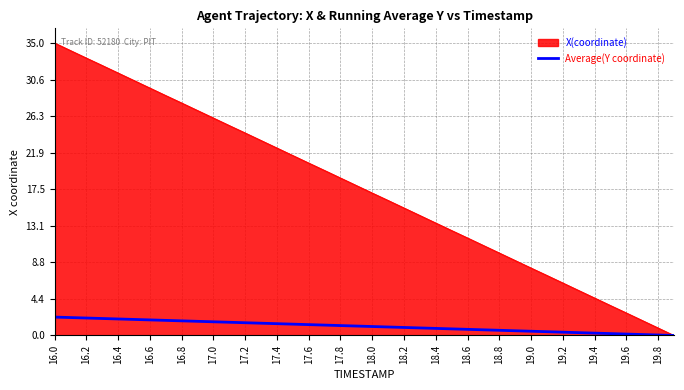

Rank the series by their maximum value, from lowest to highest.

Average(Y coordinate), X(coordinate)